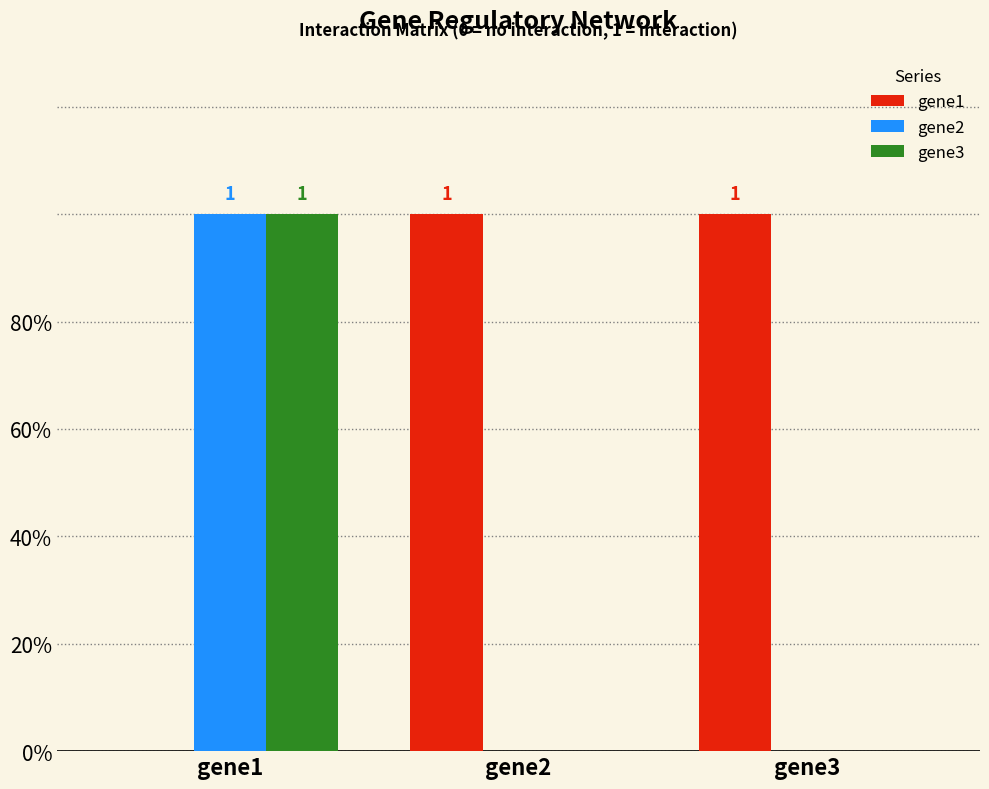

Rank the categories by gene2 value from highest to lowest.

gene1, gene2, gene3